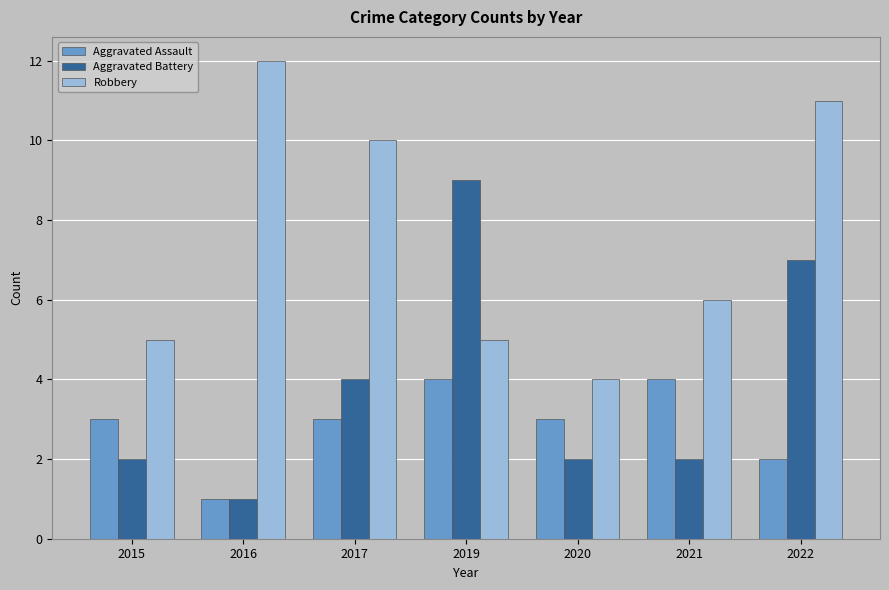

Does the chart contain any negative values?

No